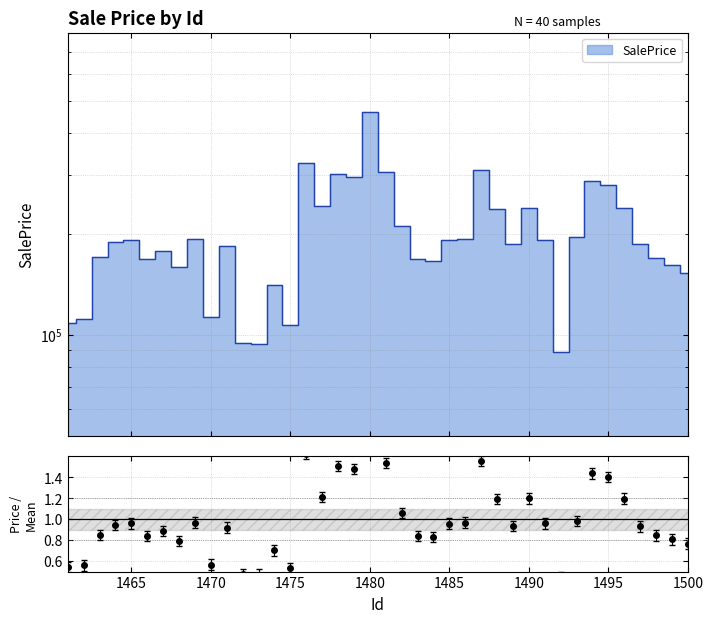

What is the minimum value shown in the chart?

88724.6